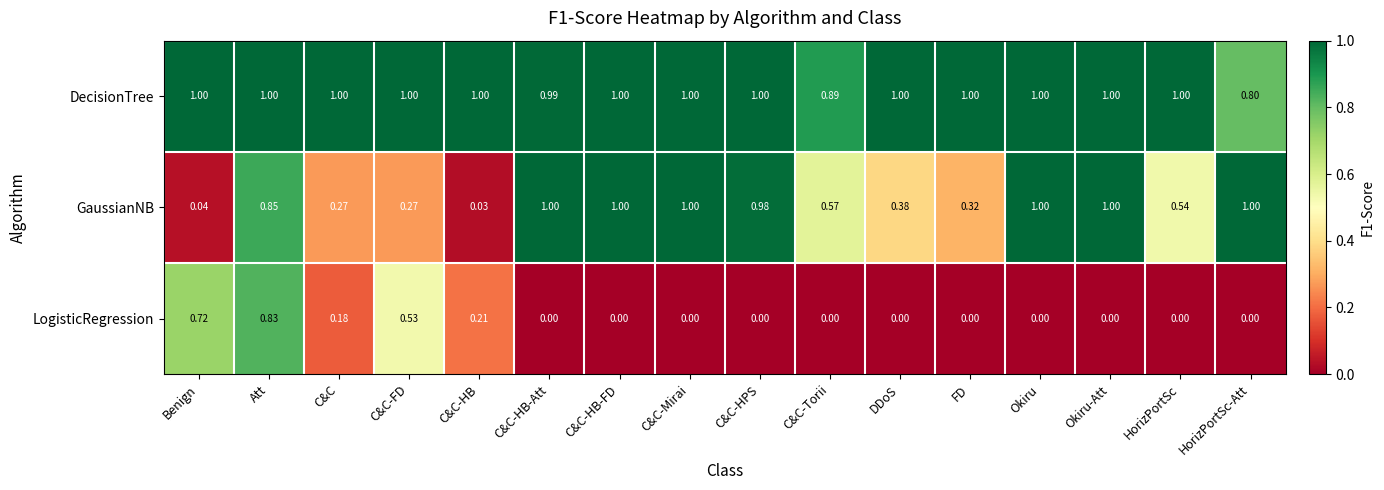

At which category is the sum across all series the highest?

Att